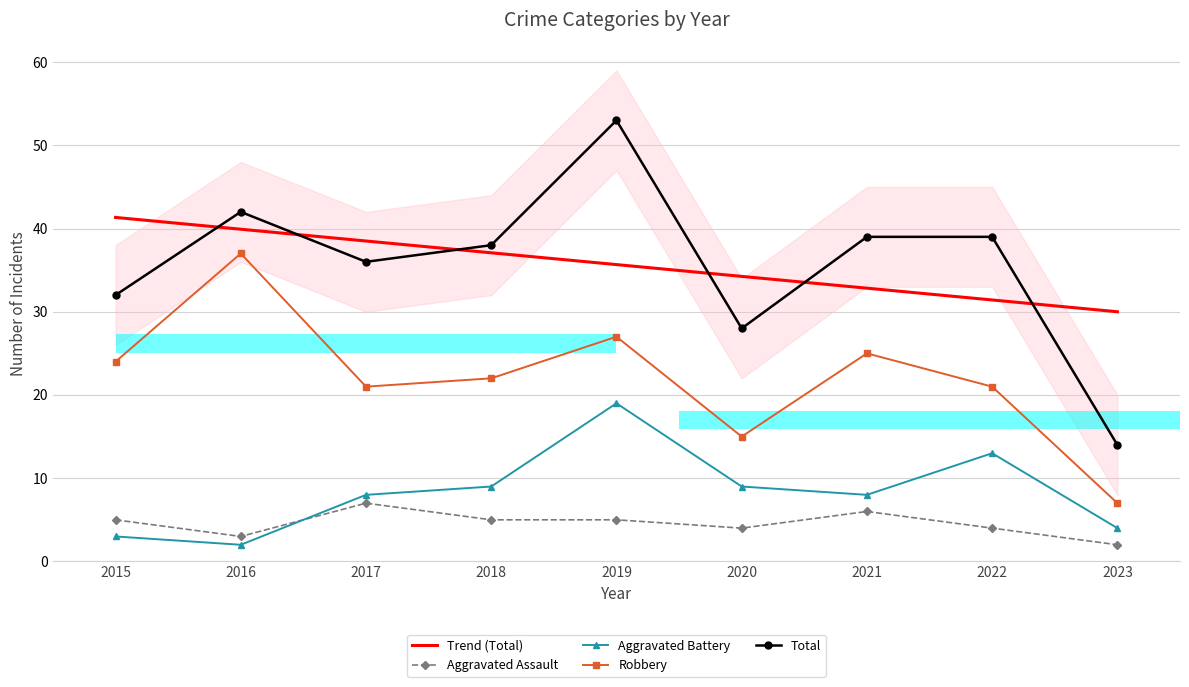

Does the chart contain stacked bars?

No